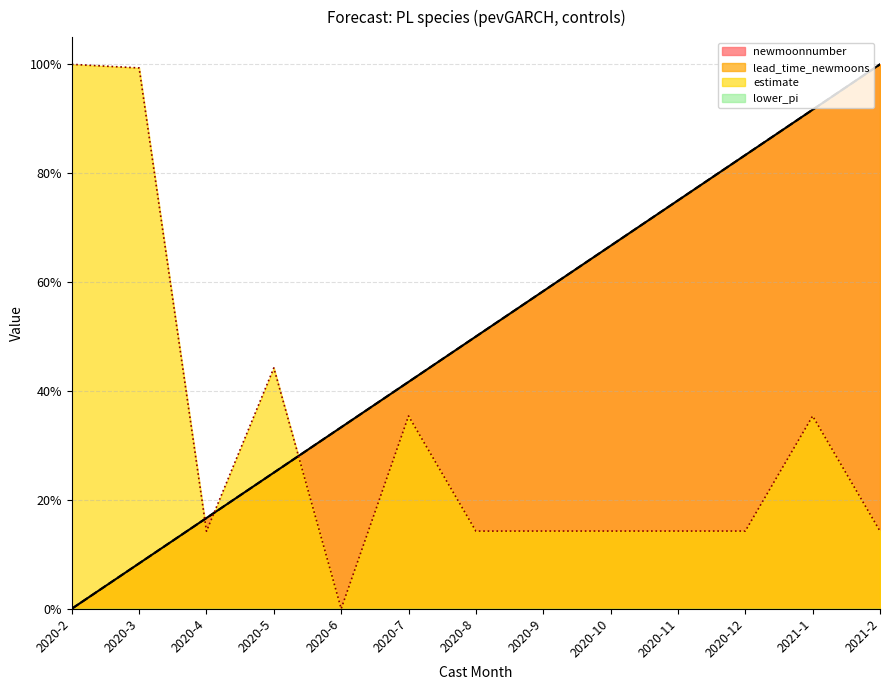

The newmoonnumber series shows 0.2 at 2020-7. True or false?

False